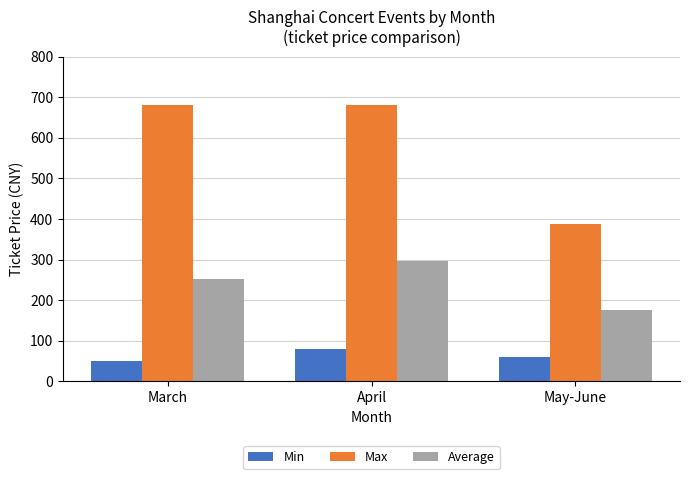

What is the approximate value of Max at April?

680